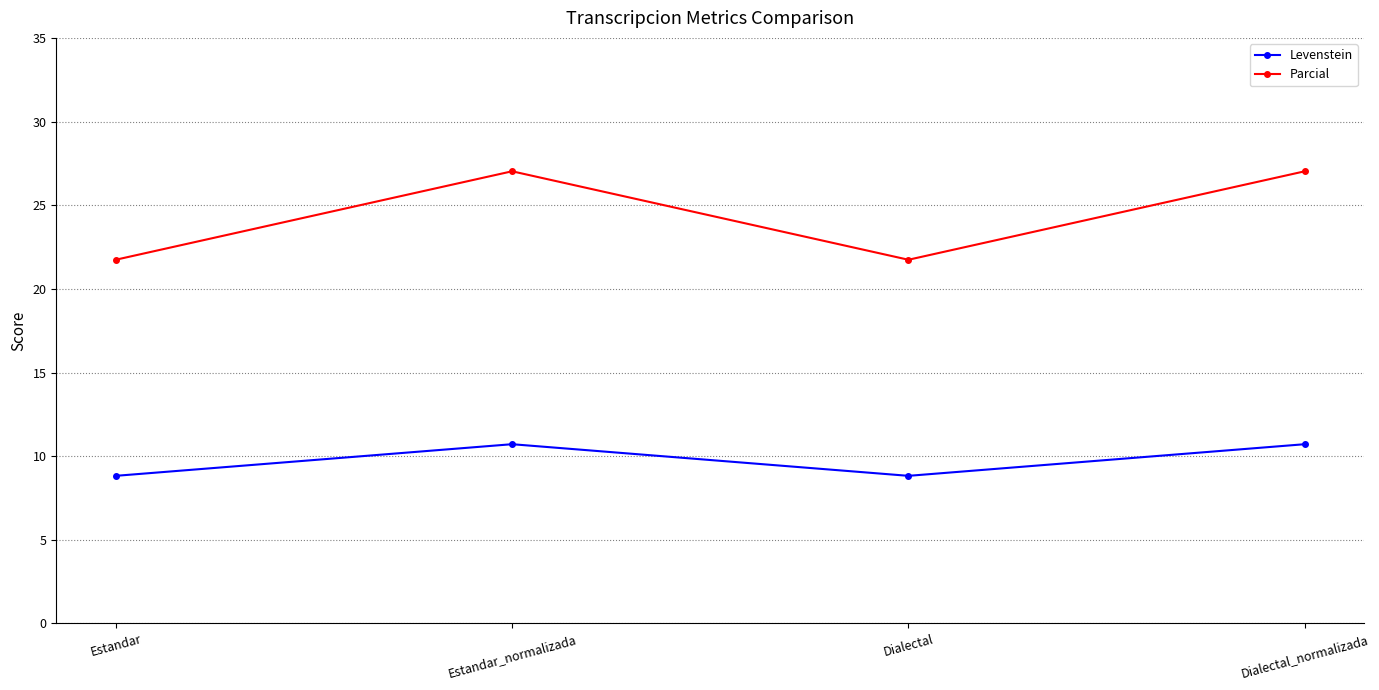

What is the smallest value displayed?

8.8